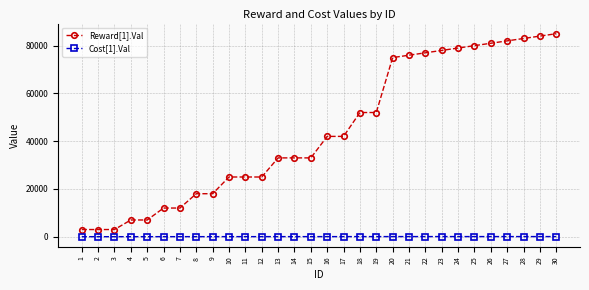

Which series changed the most between 3 and 4?

Reward[1].Val